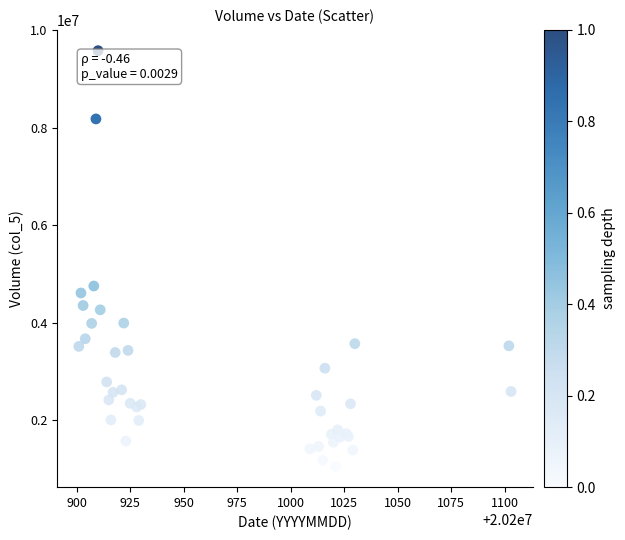

What Y value in the scatter plot is closest to 5314324?

4750333